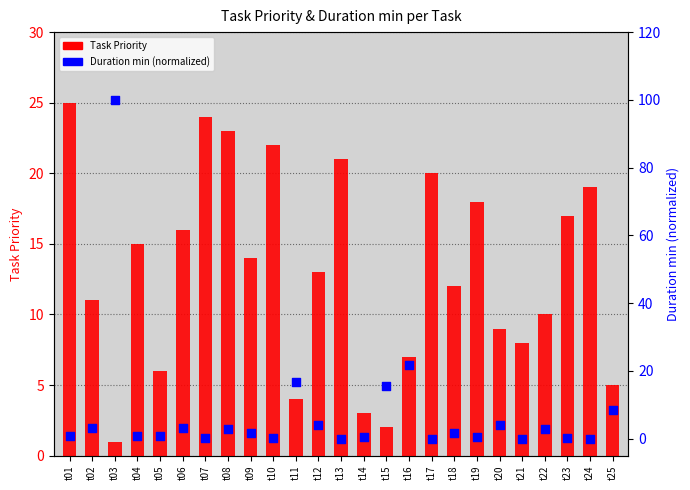

Is the value of Duration min (normalized 0-100) at t10 greater than the value of Task Priority at t01?

No